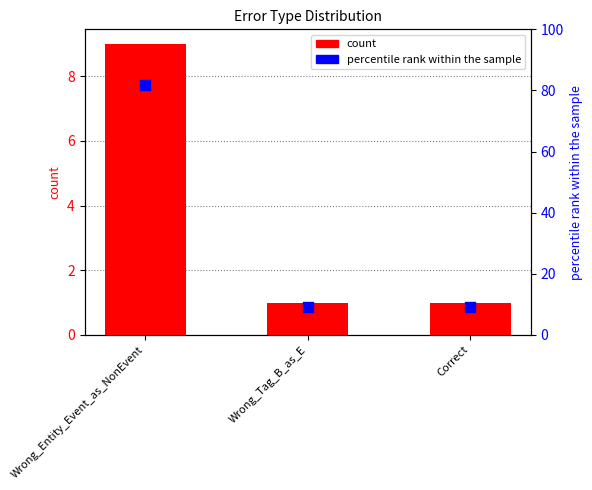

Which series has the largest total across all categories?

percentile rank